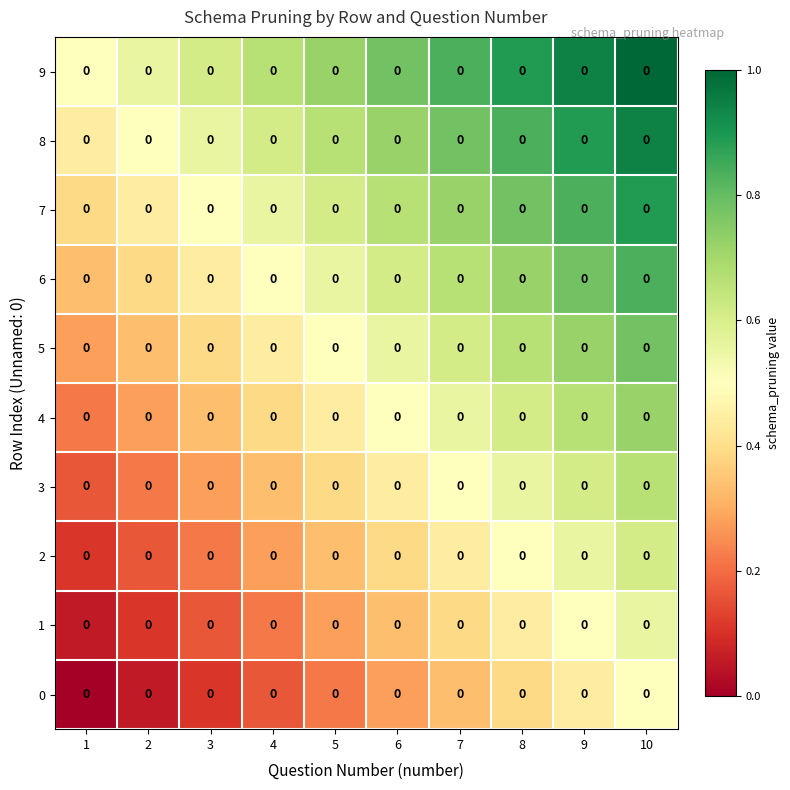

How many categories are shown in the chart?

10